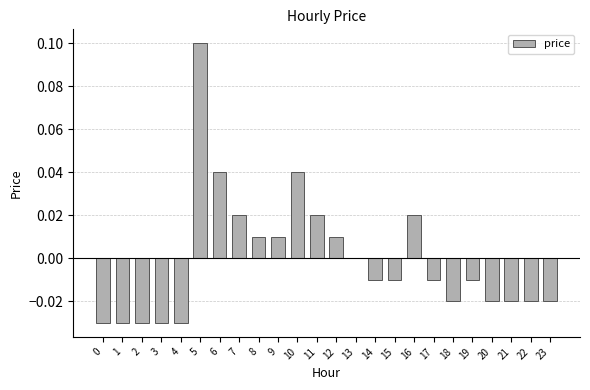

The chart shows a value of 0.0 at 16. True or false?

True